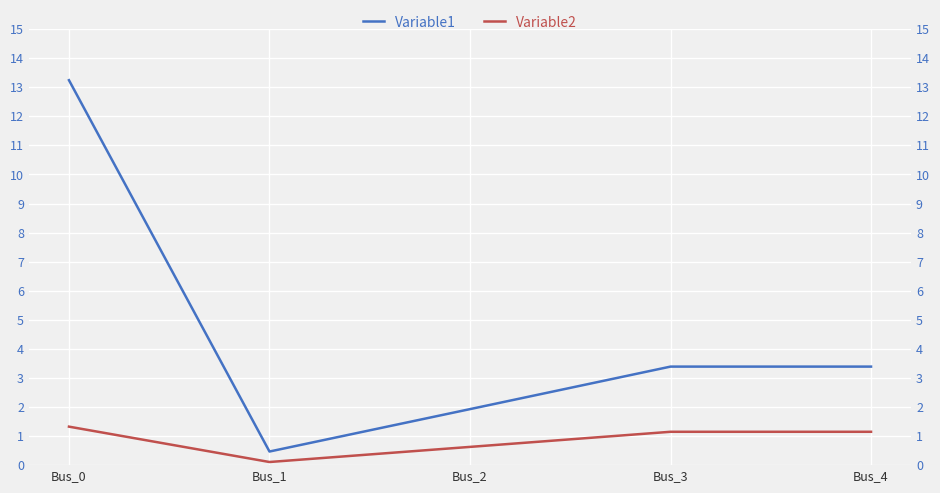

What is the value of the Variable1 point at the 1st from the left?

13.2